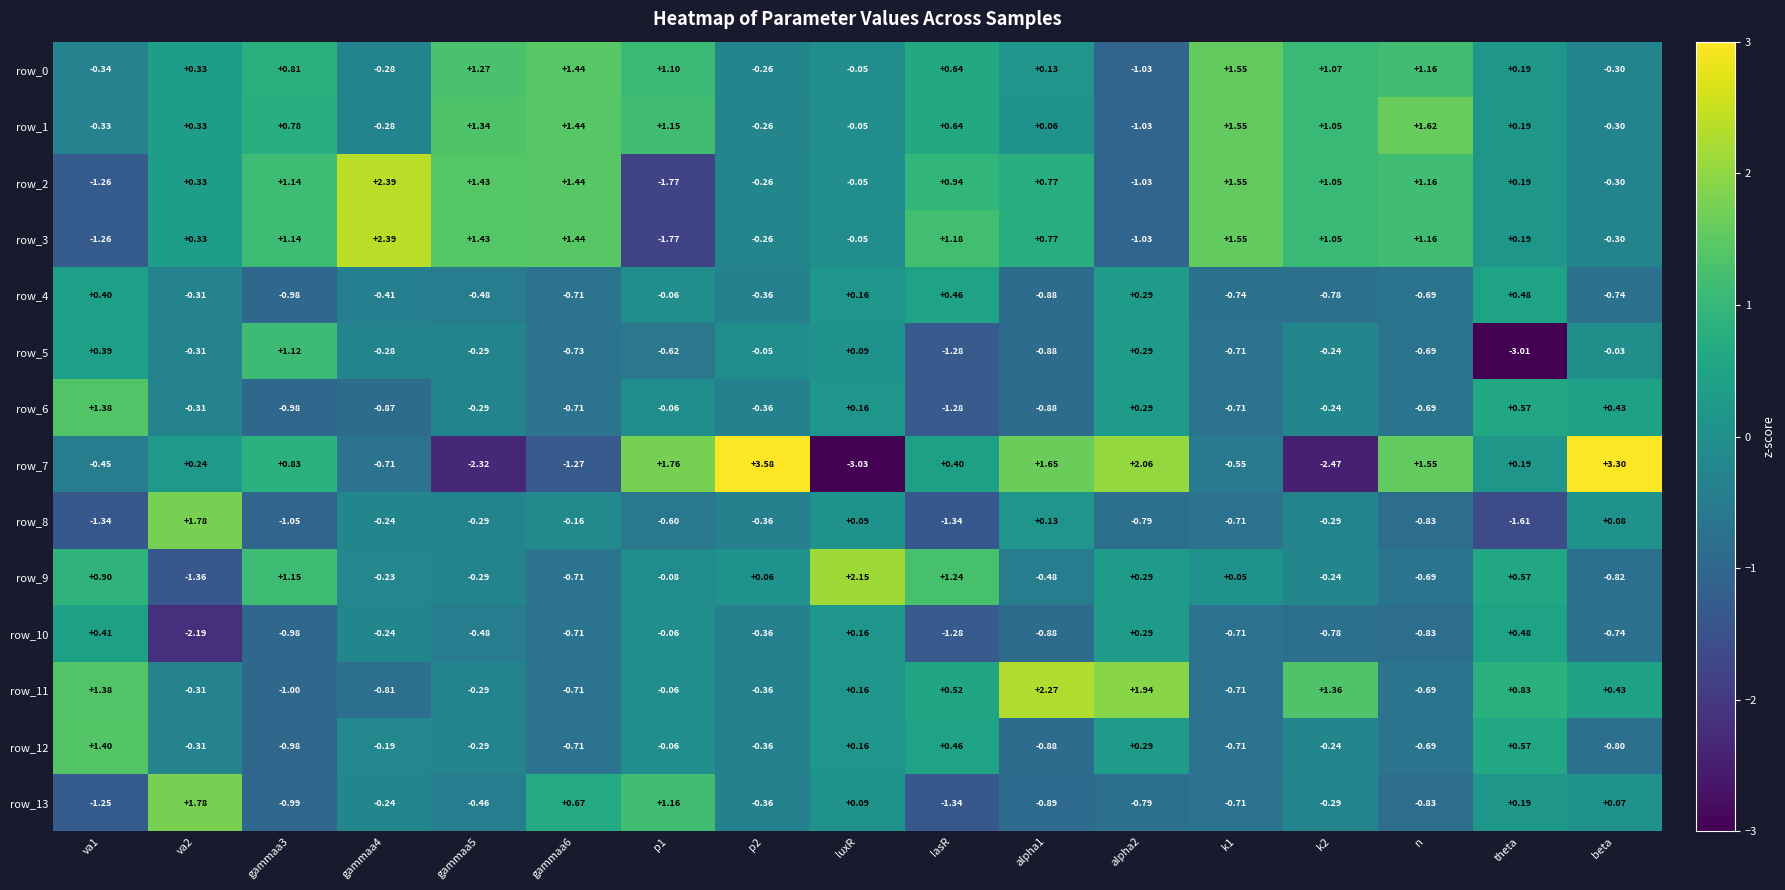

Is the value of row_8 at p2 greater than the value of row_12 at theta?

No